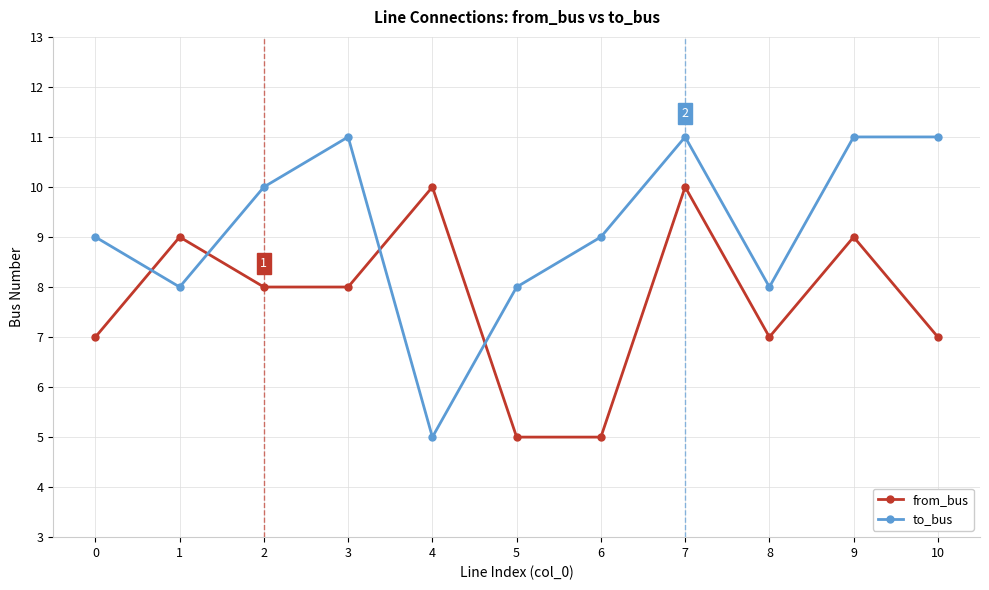

Reading left to right, what are all the values shown in this chart?

from_bus: 7	9	8	8	10	5	5	10	7	9	7
to_bus: 9	8	10	11	5	8	9	11	8	11	11